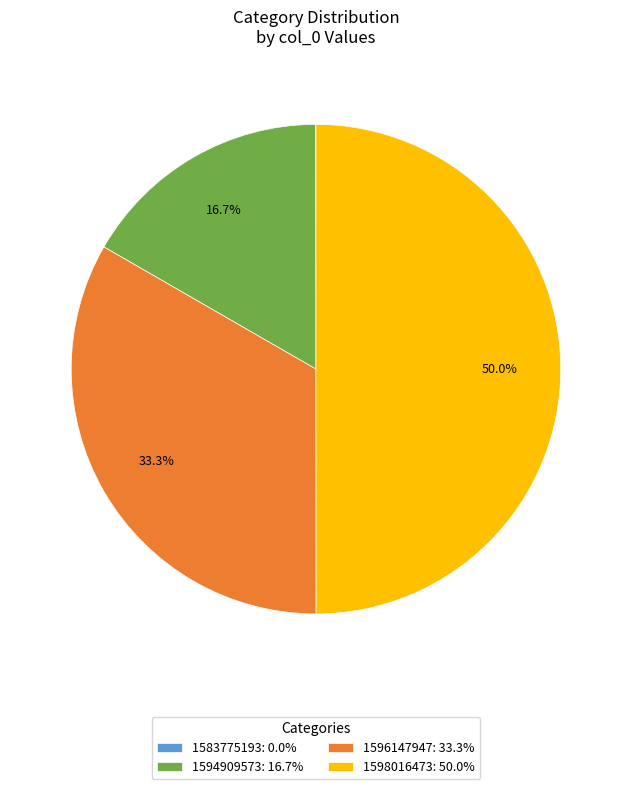

Approximately how many times larger is the value at 1596147947: 33.3% compared to 1598016473: 50.0%?

0.7